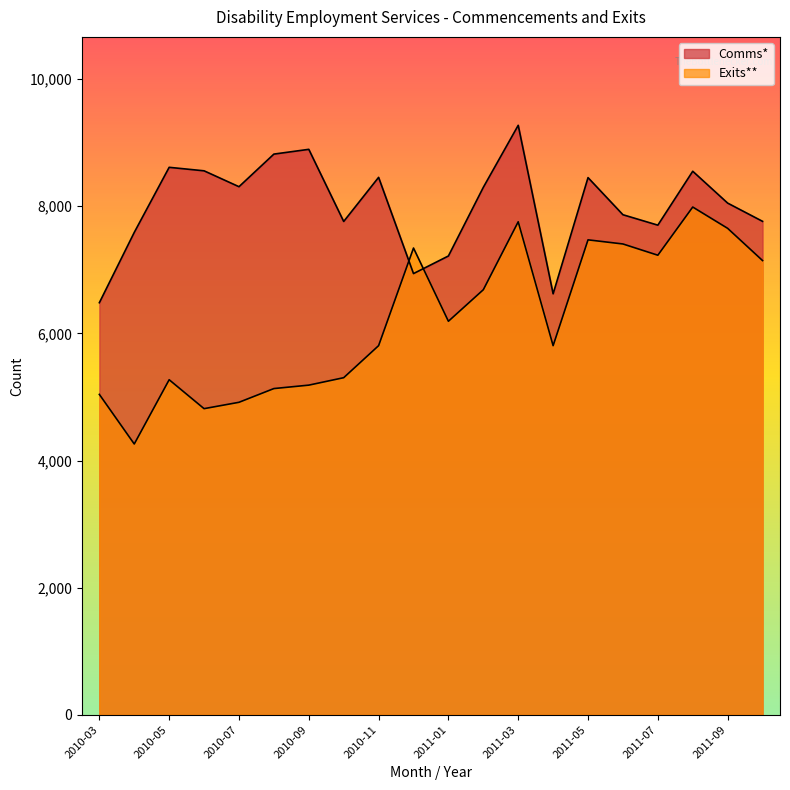

What is the label of the 1st point from the right?

2011-10